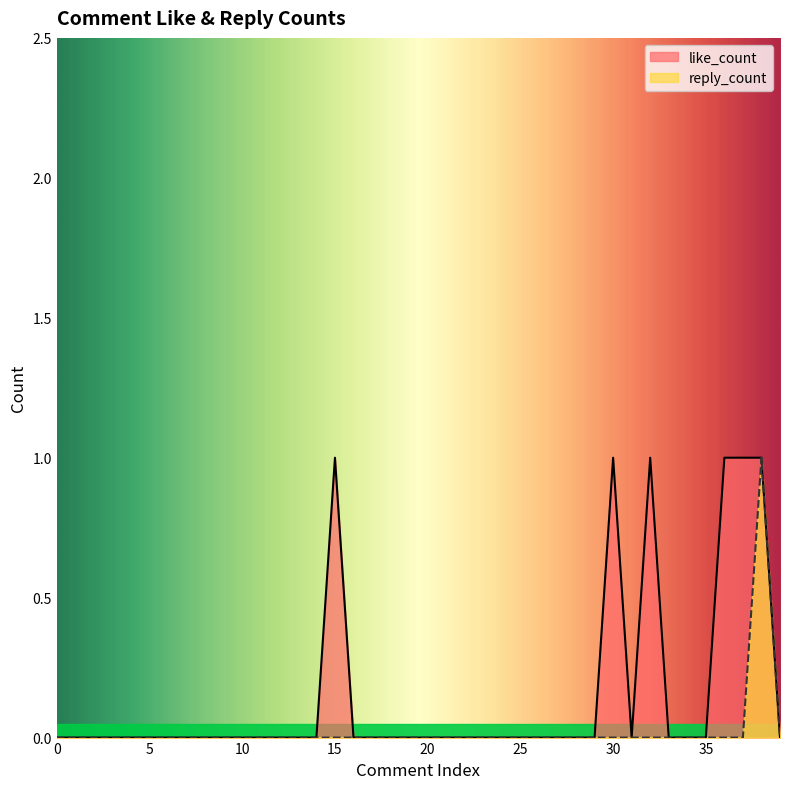

True or false: reply_count has more than 0 points higher than both neighbors.

True